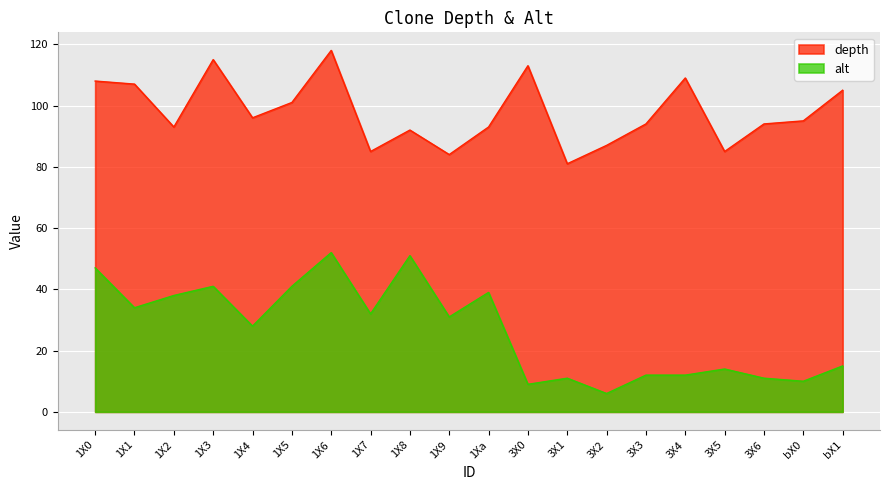

What is the difference between the second highest and second lowest values in the alt series?

42